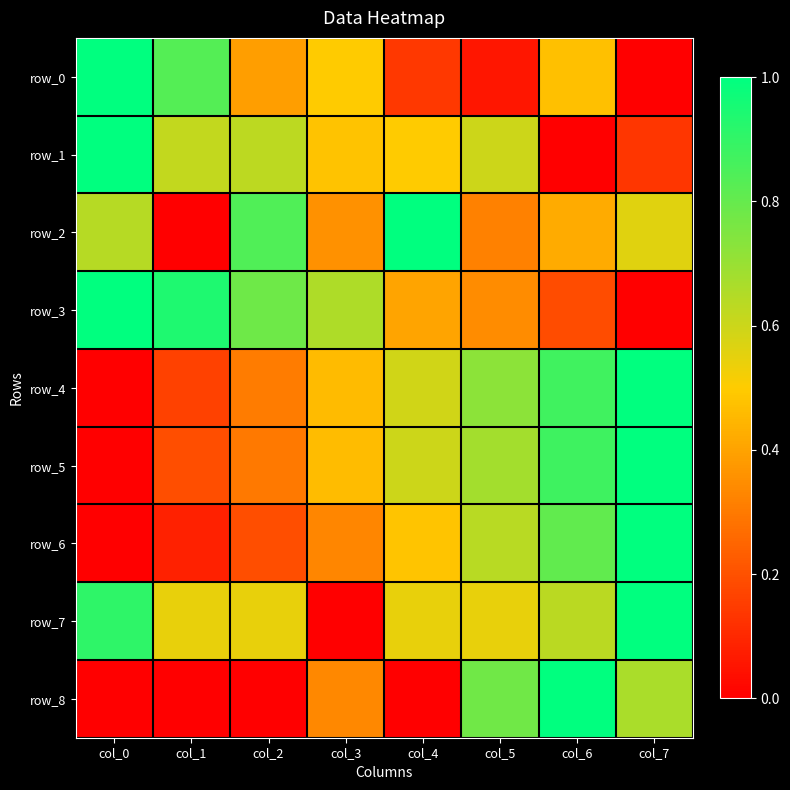

Reading left to right, transcribe all the data shown in this chart.

row_0: col_0=1.0	col_1=0.8	col_2=0.4	col_3=0.5	col_4=0.1	col_5=0.1	col_6=0.5	col_7=0.0
row_1: col_0=1.0	col_1=0.6	col_2=0.6	col_3=0.5	col_4=0.5	col_5=0.6	col_6=0.0	col_7=0.1
row_2: col_0=0.6	col_1=0.0	col_2=0.8	col_3=0.4	col_4=1.0	col_5=0.3	col_6=0.4	col_7=0.6
row_3: col_0=1.0	col_1=0.9	col_2=0.8	col_3=0.7	col_4=0.4	col_5=0.3	col_6=0.2	col_7=0.0
row_4: col_0=0.0	col_1=0.2	col_2=0.3	col_3=0.5	col_4=0.6	col_5=0.7	col_6=0.9	col_7=1.0
row_5: col_0=0.0	col_1=0.2	col_2=0.3	col_3=0.5	col_4=0.6	col_5=0.7	col_6=0.9	col_7=1.0
row_6: col_0=0.0	col_1=0.1	col_2=0.2	col_3=0.3	col_4=0.5	col_5=0.6	col_6=0.8	col_7=1.0
row_7: col_0=0.9	col_1=0.5	col_2=0.5	col_3=0.0	col_4=0.5	col_5=0.5	col_6=0.6	col_7=1.0
row_8: col_0=0.0	col_1=0.0	col_2=0.0	col_3=0.3	col_4=0.0	col_5=0.8	col_6=1.0	col_7=0.7